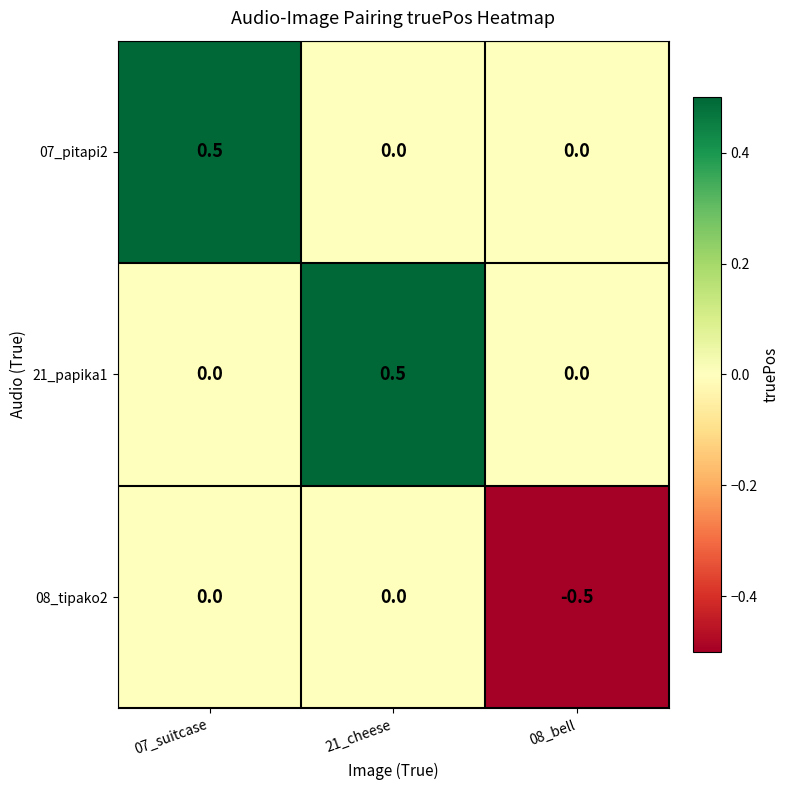

What is the total value across all series at 21_cheese?

0.5